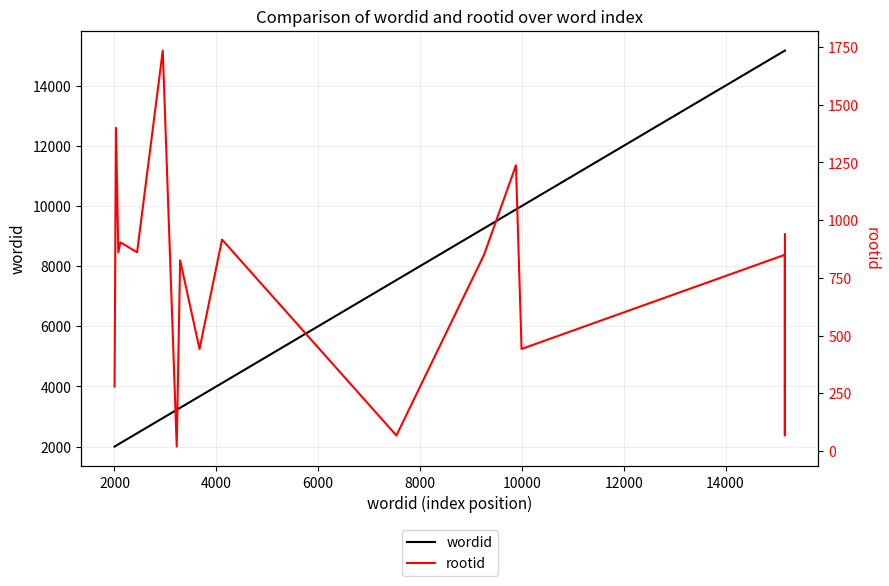

How many values in the rootid series exceed 850?

8